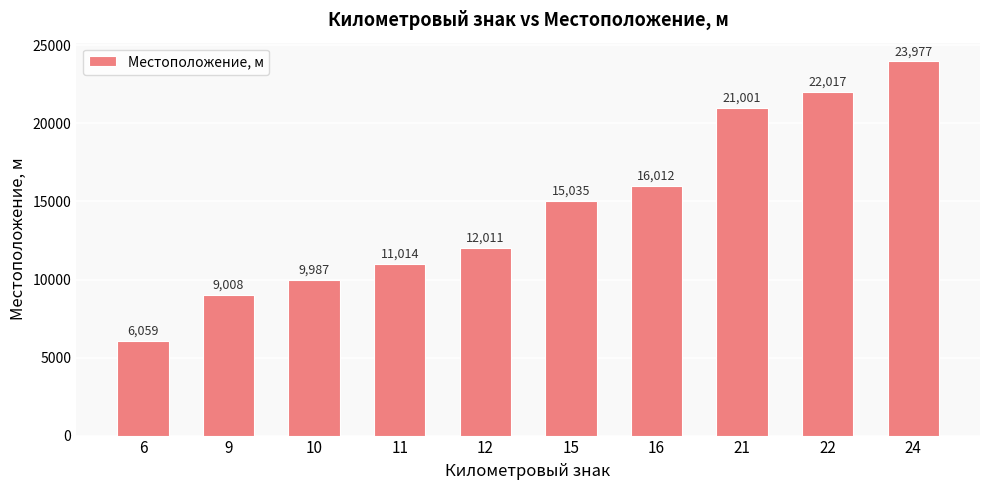

What is the value of the 8th bar from the left?

21001